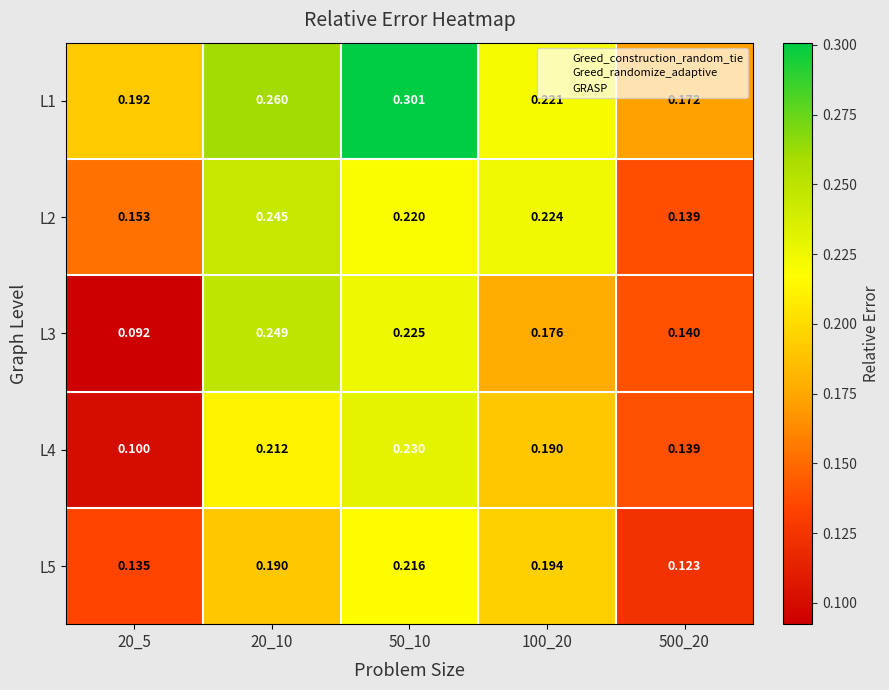

Is the value of L3 at 20_10 greater than the value of L4 at 100_20?

Yes